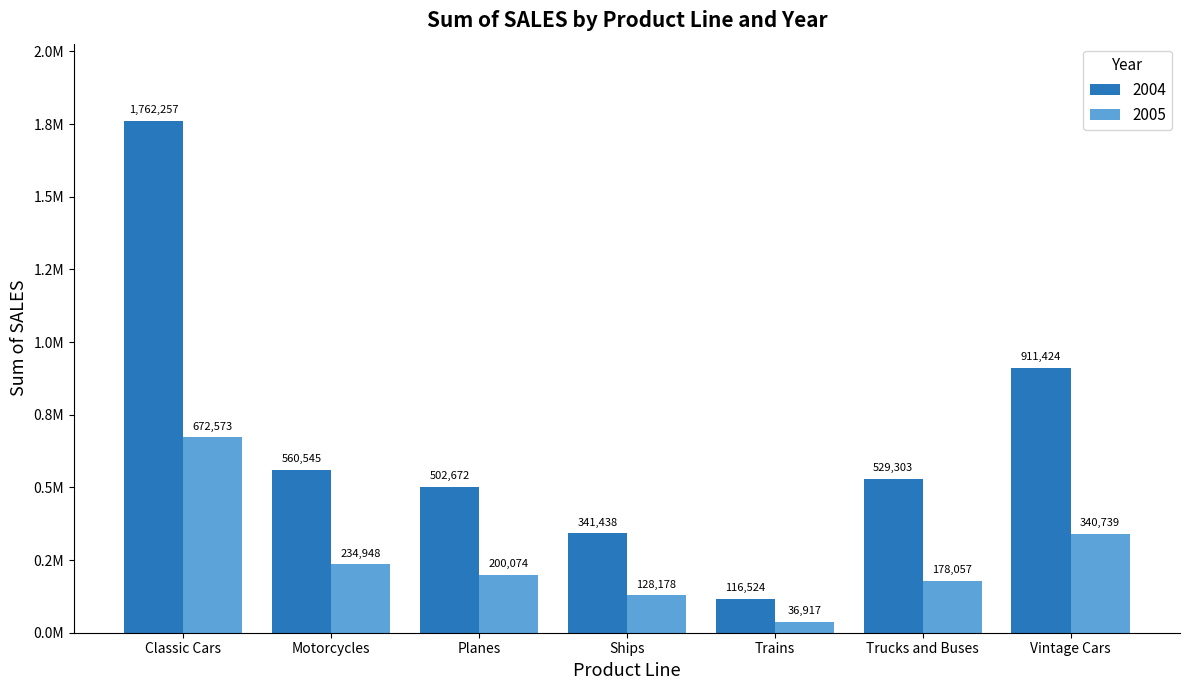

Rank the series by their average value, from lowest to highest.

2005, 2004